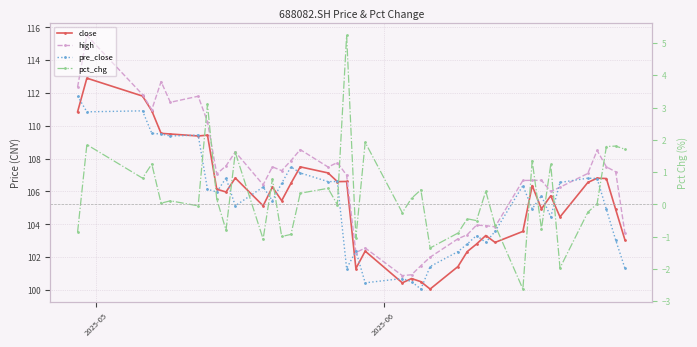

What is the difference between the second highest and minimum values in the pct_chg series?

5.7